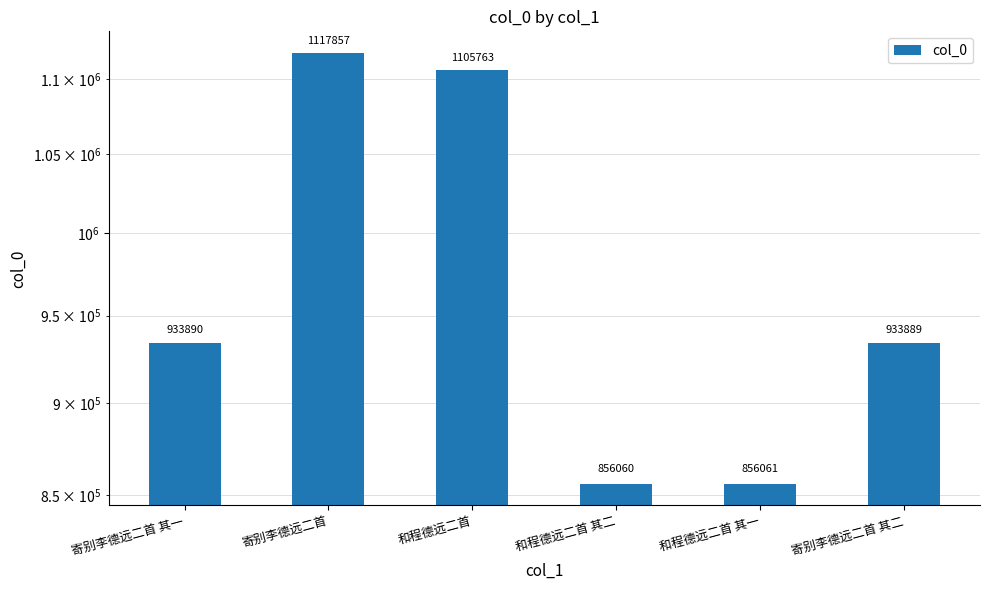

List the labels in order of value, largest first.

寄别李德远二首, 和程德远二首, 寄别李德远二首 其一, 寄别李德远二首 其二, 和程德远二首 其一, 和程德远二首 其二